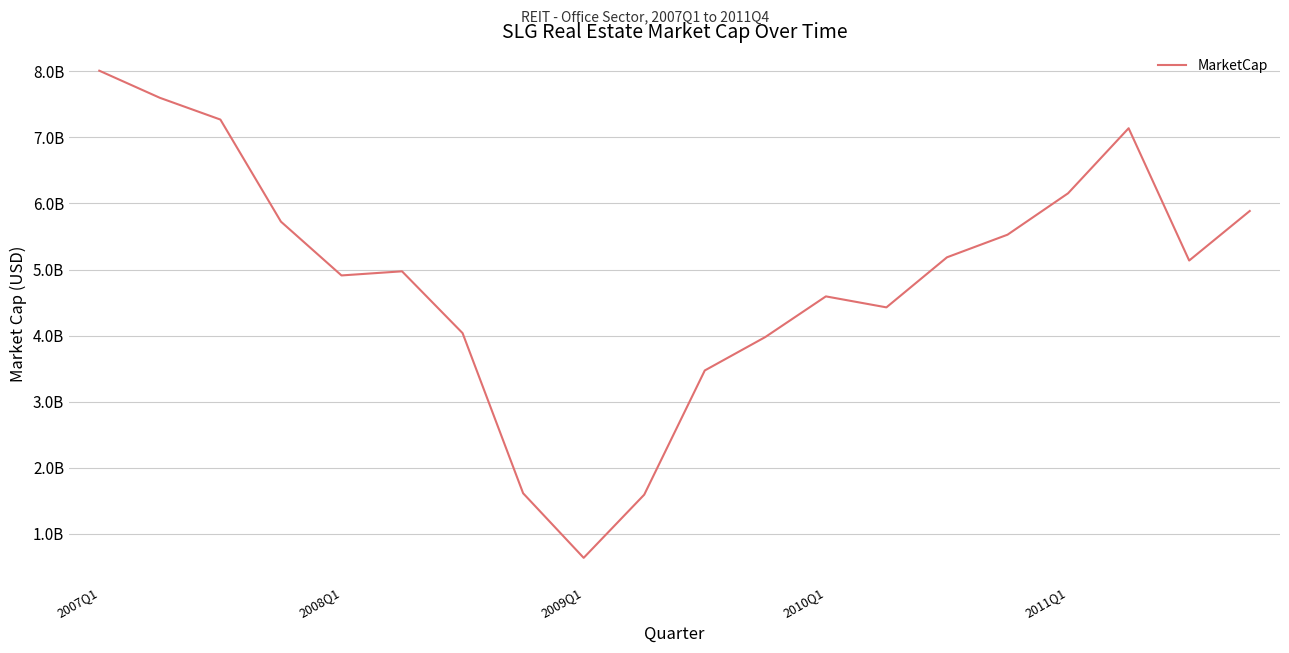

Is this an area chart (filled region under the line)?

No